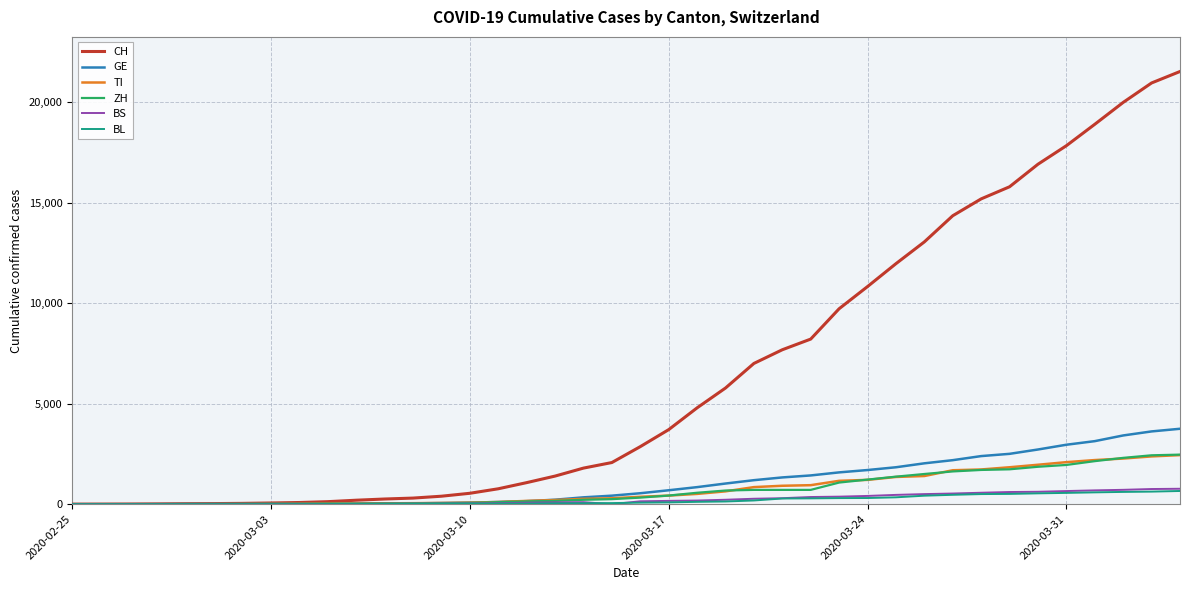

Which series has the largest total across all categories?

CH